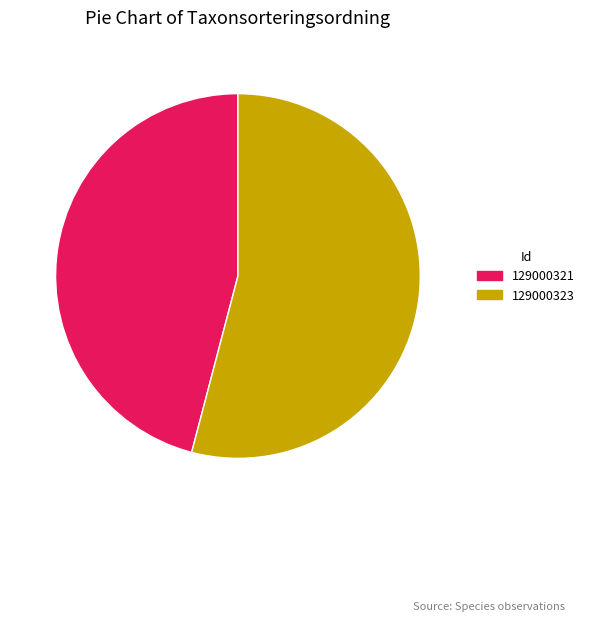

Which category accounts for the majority?

129000323